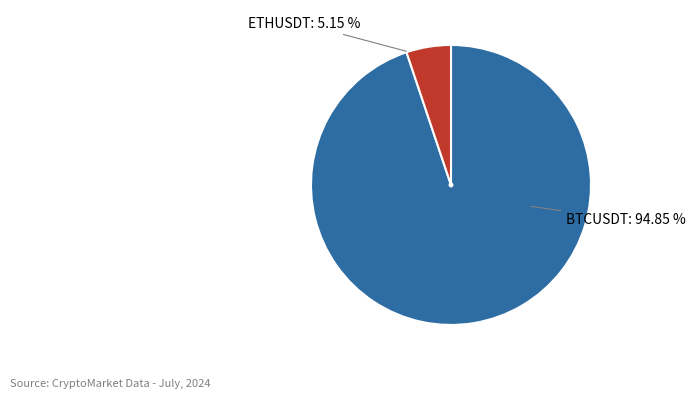

Is the sum of BTCUSDT and ETHUSDT greater than half?

Yes